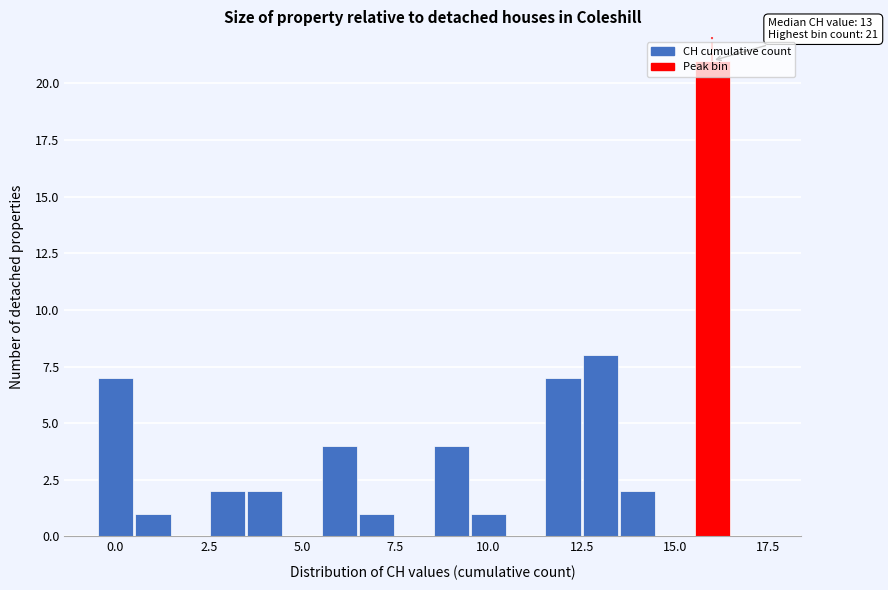

Around what value on the x-axis is the tallest bar? Give the approximate position of its centre, as read against the axis.

16.0